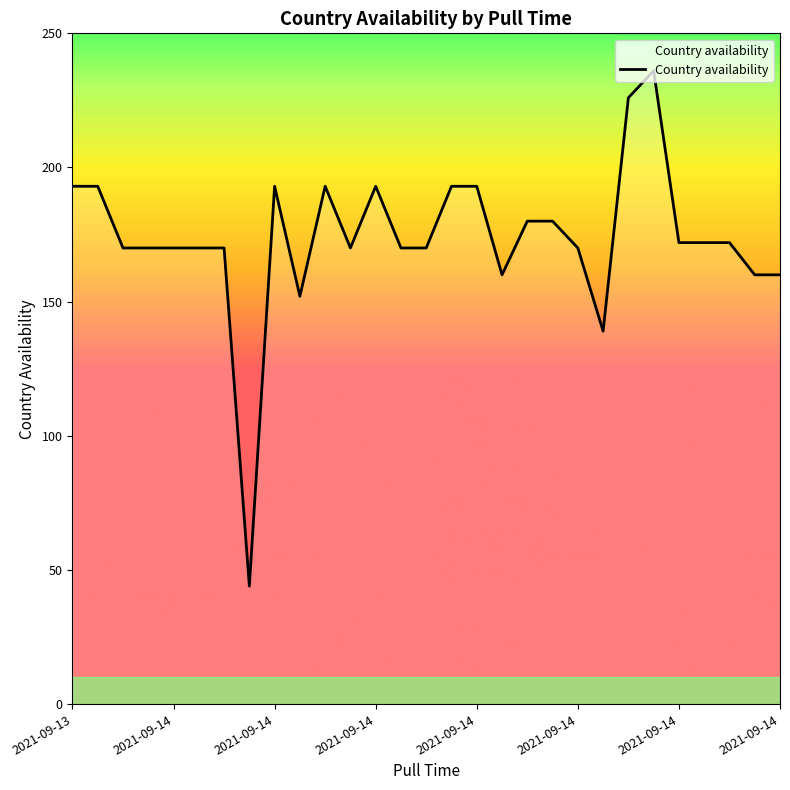

What is the greatest value displayed?

236